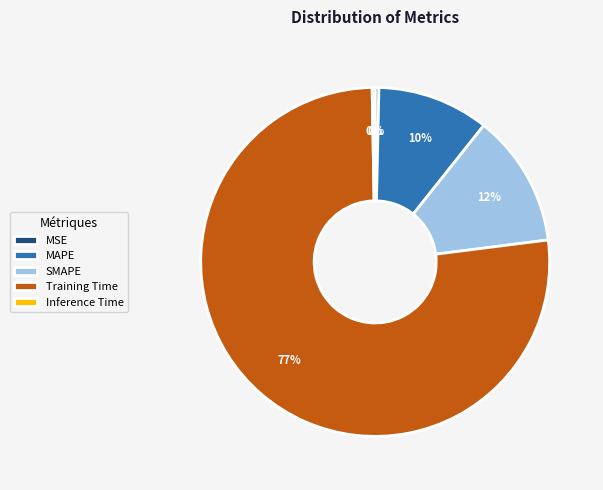

True or false: SMAPE accounts for 1% of the total.

False